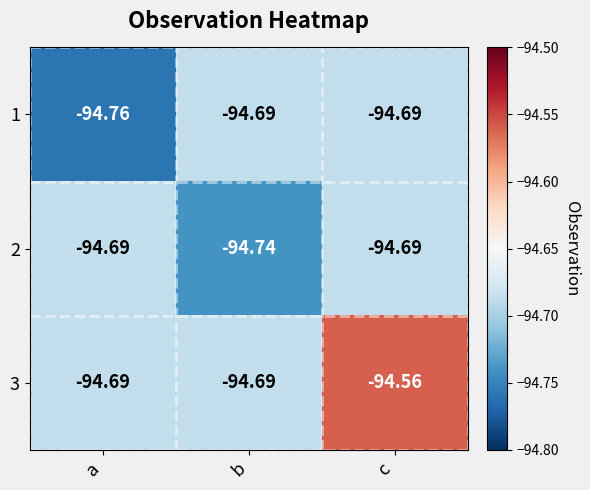

Which label corresponds to the smallest value in the chart?

a